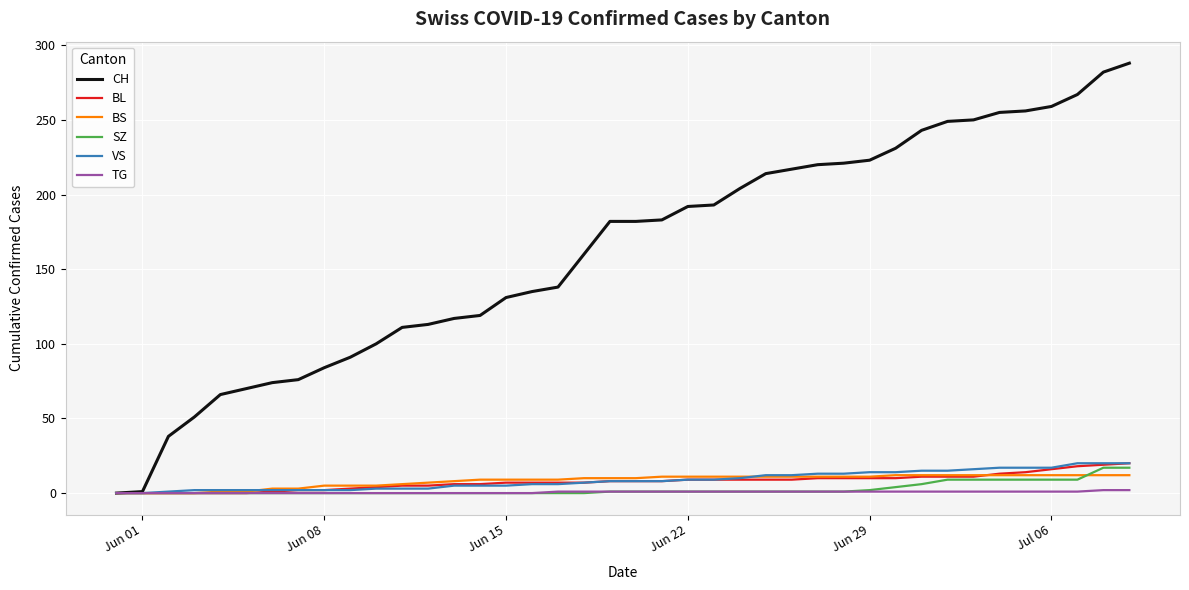

Which series has the largest total across all categories?

CH